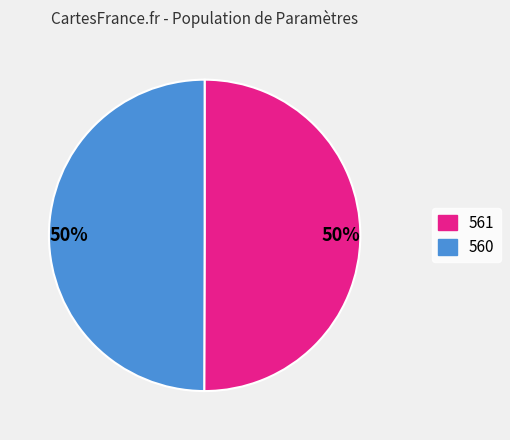

Is it true that 561 is 50% of the pie?

True